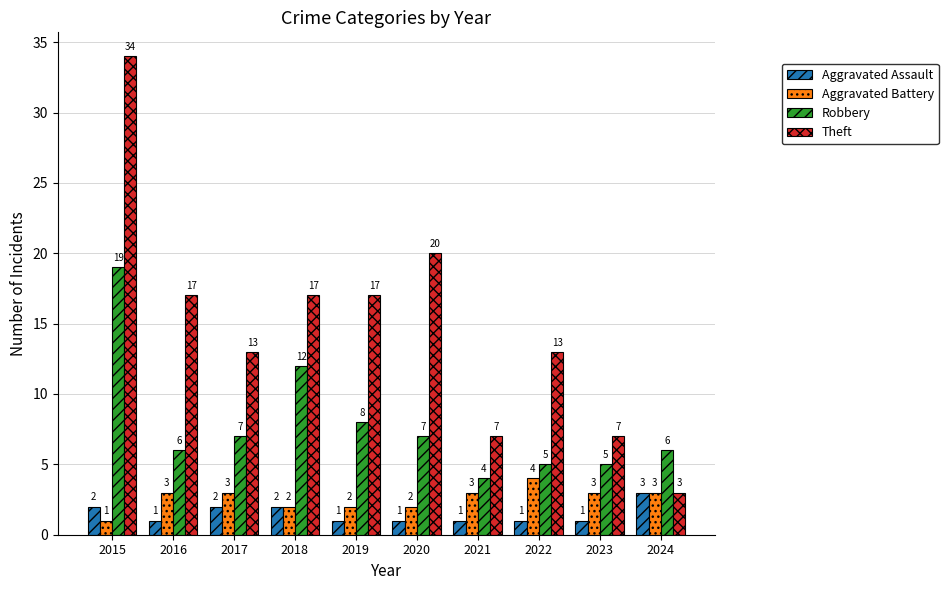

Reading left to right, what are all the values shown in this chart?

Aggravated Assault: 2	1	2	2	1	1	1	1	1	3
Aggravated Battery: 1	3	3	2	2	2	3	4	3	3
Robbery: 19	6	7	12	8	7	4	5	5	6
Theft: 34	17	13	17	17	20	7	13	7	3